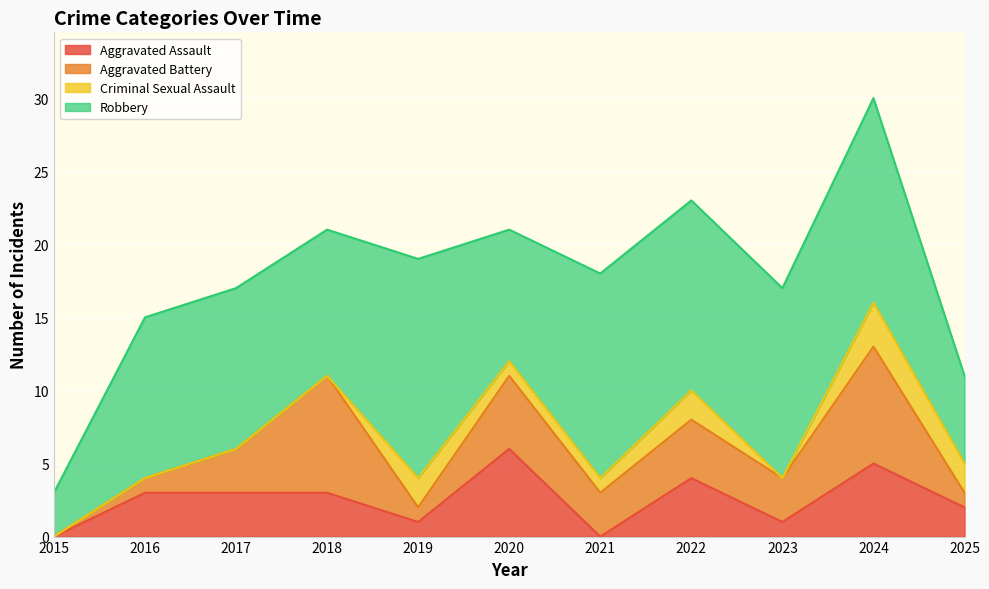

Is it true that Robbery equals 11 at 2017?

True